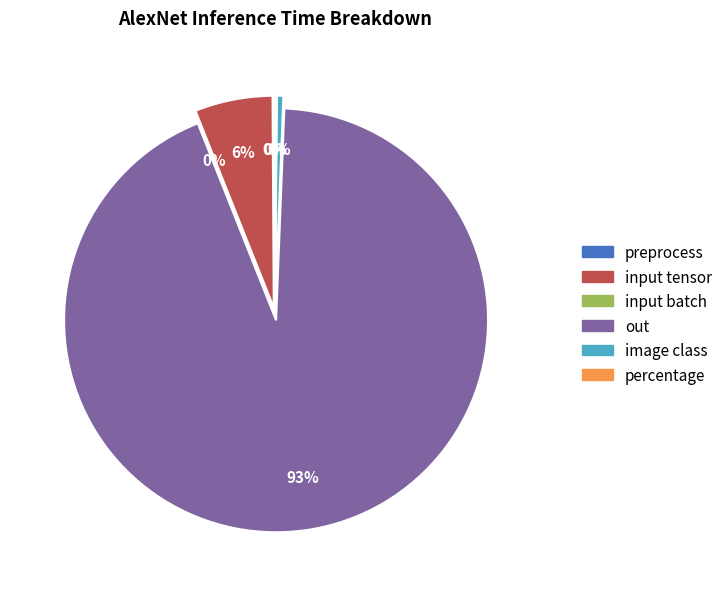

Is there any slice that represents more than half of the pie?

Yes